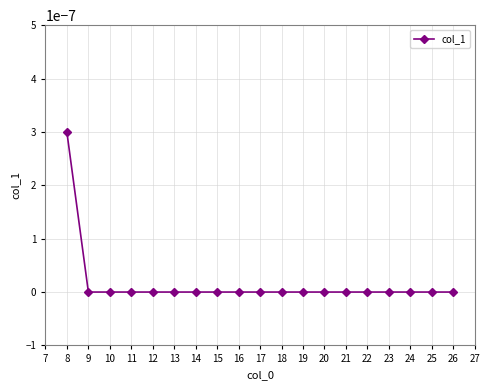

Is it true that the value at 14 is 0.0?

True